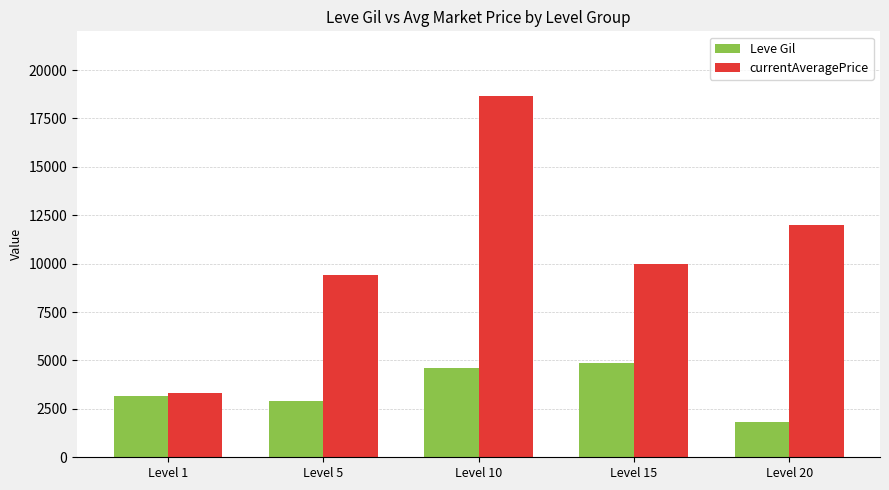

Rank the series at Level 10 from lowest to highest value.

Leve Gil, currentAveragePrice